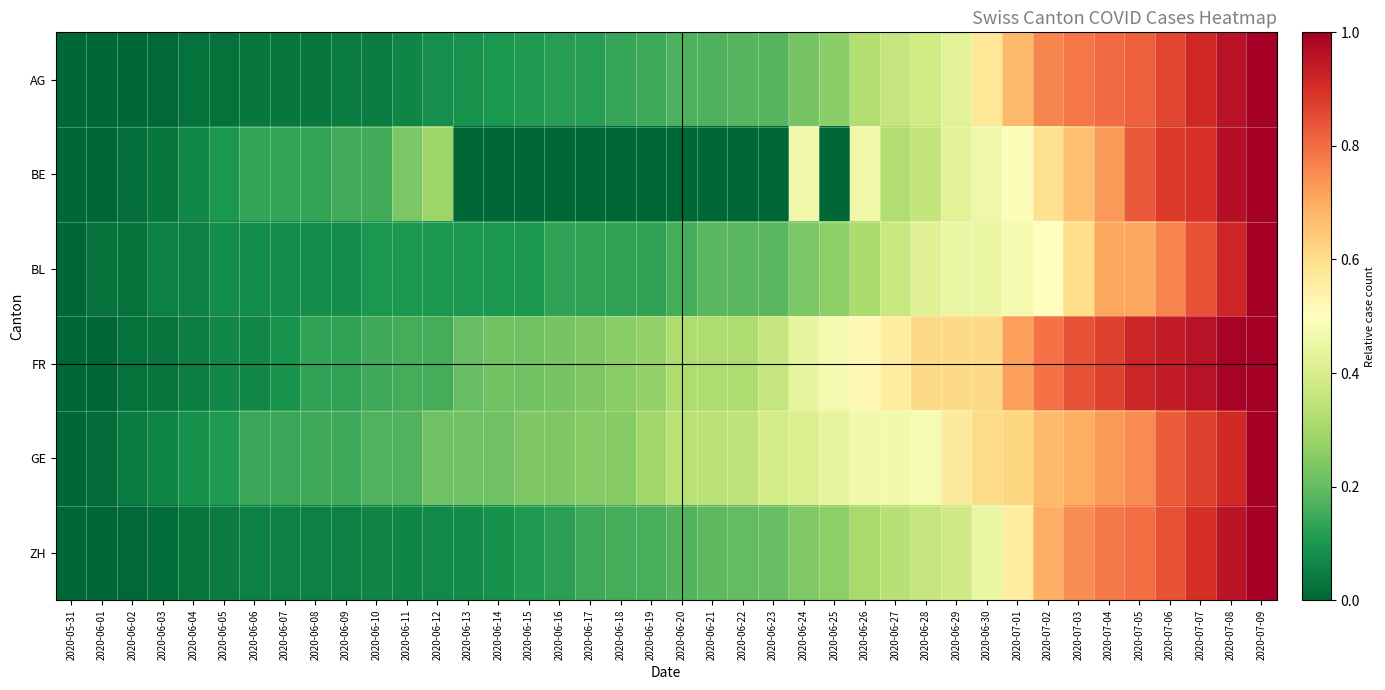

Reading left to right, list all the values displayed in this chart.

AG: 2020-05-31=0.0	2020-06-01=0.0	2020-06-02=0.0	2020-06-03=0.0	2020-06-04=0.0	2020-06-05=0.0	2020-06-06=0.0	2020-06-07=0.0	2020-06-08=0.0	2020-06-09=0.0	2020-06-10=0.0	2020-06-11=0.1	2020-06-12=0.1	2020-06-13=0.1	2020-06-14=0.1	2020-06-15=0.1	2020-06-16=0.1	2020-06-17=0.1	2020-06-18=0.1	2020-06-19=0.2	2020-06-20=0.2	2020-06-21=0.2	2020-06-22=0.2	2020-06-23=0.2	2020-06-24=0.2	2020-06-25=0.3	2020-06-26=0.3	2020-06-27=0.4	2020-06-28=0.4	2020-06-29=0.4	2020-06-30=0.6	2020-07-01=0.7	2020-07-02=0.8	2020-07-03=0.8	2020-07-04=0.8	2020-07-05=0.8	2020-07-06=0.9	2020-07-07=0.9	2020-07-08=1.0	2020-07-09=1.0
BE: 2020-05-31=0.0	2020-06-01=0.0	2020-06-02=0.0	2020-06-03=0.0	2020-06-04=0.1	2020-06-05=0.1	2020-06-06=0.1	2020-06-07=0.1	2020-06-08=0.1	2020-06-09=0.2	2020-06-10=0.2	2020-06-11=0.2	2020-06-12=0.3	2020-06-13=0.0	2020-06-14=0.0	2020-06-15=0.0	2020-06-16=0.0	2020-06-17=0.0	2020-06-18=0.0	2020-06-19=0.0	2020-06-20=0.0	2020-06-21=0.0	2020-06-22=0.0	2020-06-23=0.0	2020-06-24=0.5	2020-06-25=0.0	2020-06-26=0.5	2020-06-27=0.3	2020-06-28=0.4	2020-06-29=0.4	2020-06-30=0.5	2020-07-01=0.5	2020-07-02=0.6	2020-07-03=0.7	2020-07-04=0.7	2020-07-05=0.8	2020-07-06=0.9	2020-07-07=0.9	2020-07-08=1.0	2020-07-09=1.0
BL: 2020-05-31=0.0	2020-06-01=0.0	2020-06-02=0.0	2020-06-03=0.1	2020-06-04=0.1	2020-06-05=0.1	2020-06-06=0.1	2020-06-07=0.1	2020-06-08=0.1	2020-06-09=0.1	2020-06-10=0.1	2020-06-11=0.1	2020-06-12=0.1	2020-06-13=0.1	2020-06-14=0.1	2020-06-15=0.1	2020-06-16=0.1	2020-06-17=0.1	2020-06-18=0.1	2020-06-19=0.1	2020-06-20=0.2	2020-06-21=0.2	2020-06-22=0.2	2020-06-23=0.2	2020-06-24=0.2	2020-06-25=0.3	2020-06-26=0.3	2020-06-27=0.4	2020-06-28=0.4	2020-06-29=0.4	2020-06-30=0.4	2020-07-01=0.5	2020-07-02=0.5	2020-07-03=0.6	2020-07-04=0.7	2020-07-05=0.7	2020-07-06=0.8	2020-07-07=0.8	2020-07-08=0.9	2020-07-09=1.0
FR: 2020-05-31=0.0	2020-06-01=0.0	2020-06-02=0.0	2020-06-03=0.0	2020-06-04=0.1	2020-06-05=0.1	2020-06-06=0.1	2020-06-07=0.1	2020-06-08=0.1	2020-06-09=0.1	2020-06-10=0.1	2020-06-11=0.2	2020-06-12=0.2	2020-06-13=0.2	2020-06-14=0.2	2020-06-15=0.2	2020-06-16=0.2	2020-06-17=0.2	2020-06-18=0.3	2020-06-19=0.3	2020-06-20=0.3	2020-06-21=0.3	2020-06-22=0.3	2020-06-23=0.4	2020-06-24=0.4	2020-06-25=0.5	2020-06-26=0.5	2020-06-27=0.6	2020-06-28=0.6	2020-06-29=0.6	2020-06-30=0.6	2020-07-01=0.7	2020-07-02=0.8	2020-07-03=0.8	2020-07-04=0.9	2020-07-05=0.9	2020-07-06=0.9	2020-07-07=1.0	2020-07-08=1.0	2020-07-09=1.0
GE: 2020-05-31=0.0	2020-06-01=0.0	2020-06-02=0.0	2020-06-03=0.1	2020-06-04=0.1	2020-06-05=0.1	2020-06-06=0.1	2020-06-07=0.1	2020-06-08=0.2	2020-06-09=0.2	2020-06-10=0.2	2020-06-11=0.2	2020-06-12=0.2	2020-06-13=0.2	2020-06-14=0.2	2020-06-15=0.2	2020-06-16=0.2	2020-06-17=0.2	2020-06-18=0.2	2020-06-19=0.3	2020-06-20=0.3	2020-06-21=0.3	2020-06-22=0.3	2020-06-23=0.4	2020-06-24=0.4	2020-06-25=0.4	2020-06-26=0.5	2020-06-27=0.5	2020-06-28=0.5	2020-06-29=0.6	2020-06-30=0.6	2020-07-01=0.6	2020-07-02=0.7	2020-07-03=0.7	2020-07-04=0.7	2020-07-05=0.8	2020-07-06=0.8	2020-07-07=0.9	2020-07-08=0.9	2020-07-09=1.0
ZH: 2020-05-31=0.0	2020-06-01=0.0	2020-06-02=0.0	2020-06-03=0.0	2020-06-04=0.0	2020-06-05=0.0	2020-06-06=0.1	2020-06-07=0.1	2020-06-08=0.1	2020-06-09=0.1	2020-06-10=0.1	2020-06-11=0.1	2020-06-12=0.1	2020-06-13=0.1	2020-06-14=0.1	2020-06-15=0.1	2020-06-16=0.1	2020-06-17=0.1	2020-06-18=0.2	2020-06-19=0.2	2020-06-20=0.2	2020-06-21=0.2	2020-06-22=0.2	2020-06-23=0.2	2020-06-24=0.2	2020-06-25=0.3	2020-06-26=0.3	2020-06-27=0.3	2020-06-28=0.4	2020-06-29=0.4	2020-06-30=0.4	2020-07-01=0.6	2020-07-02=0.7	2020-07-03=0.7	2020-07-04=0.8	2020-07-05=0.8	2020-07-06=0.8	2020-07-07=0.9	2020-07-08=1.0	2020-07-09=1.0